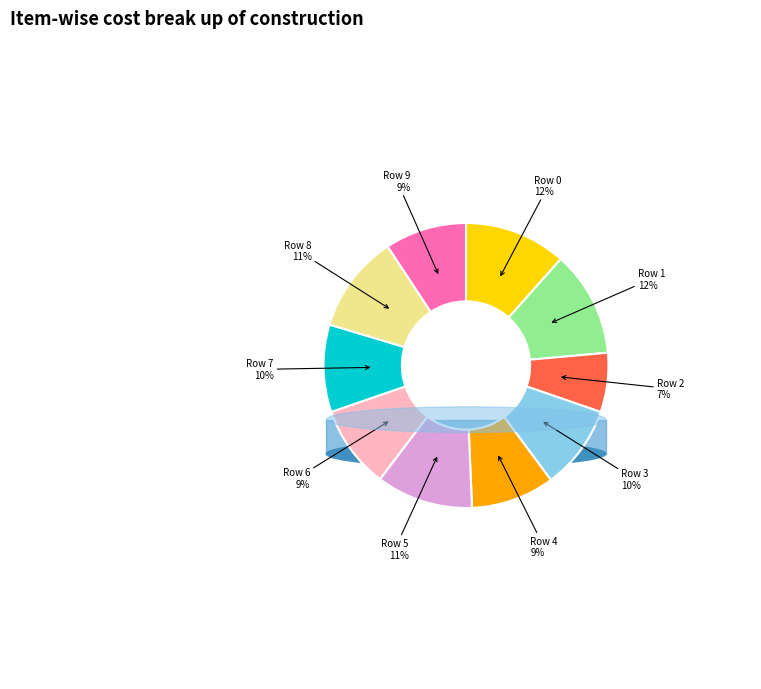

To the nearest percent, what is the difference between the largest and smallest slice percentages?

5%